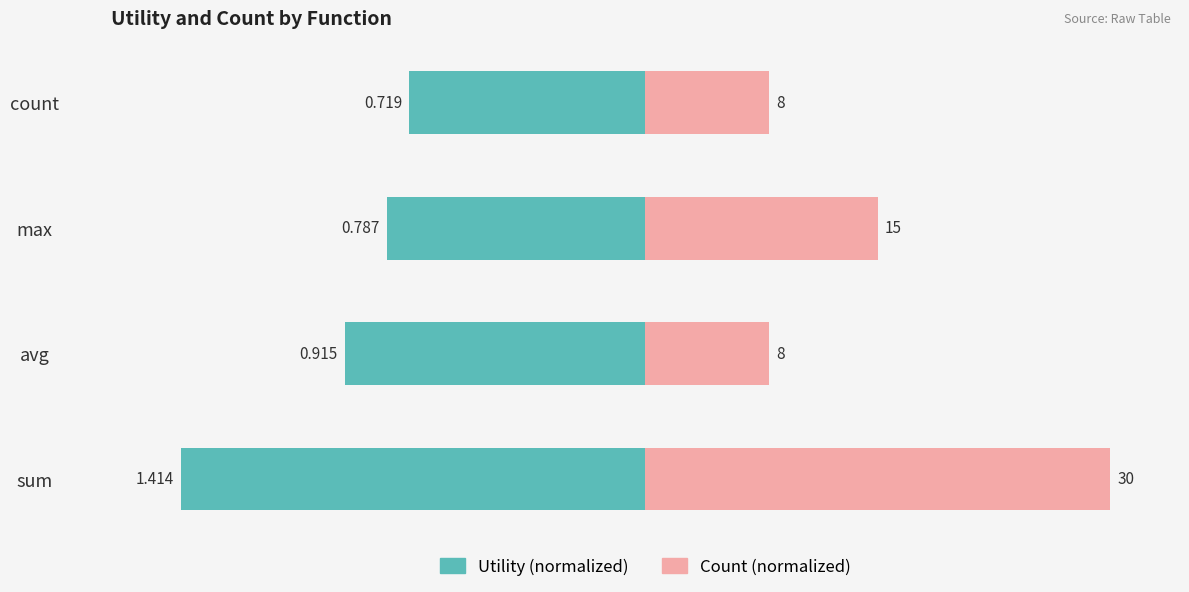

Are the bars grouped side by side (vs. stacked)?

Yes